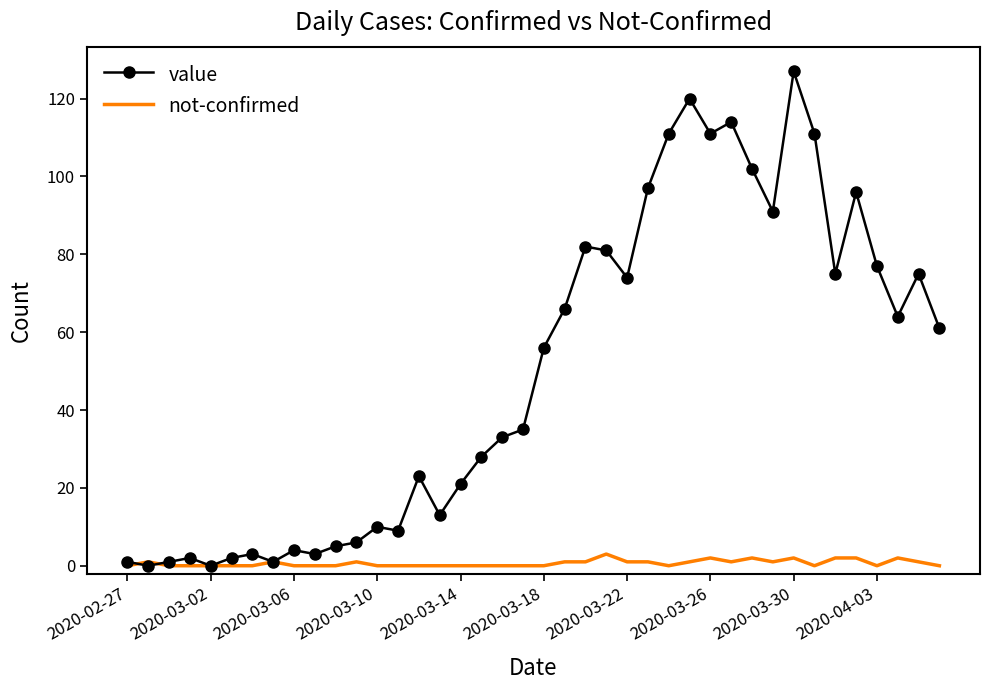

What is the highest value of the not-confirmed series?

3